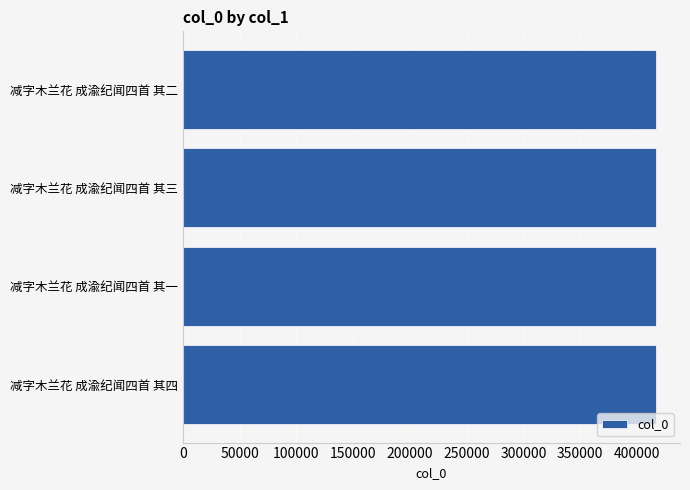

Are the bars grouped side by side (vs. stacked)?

No